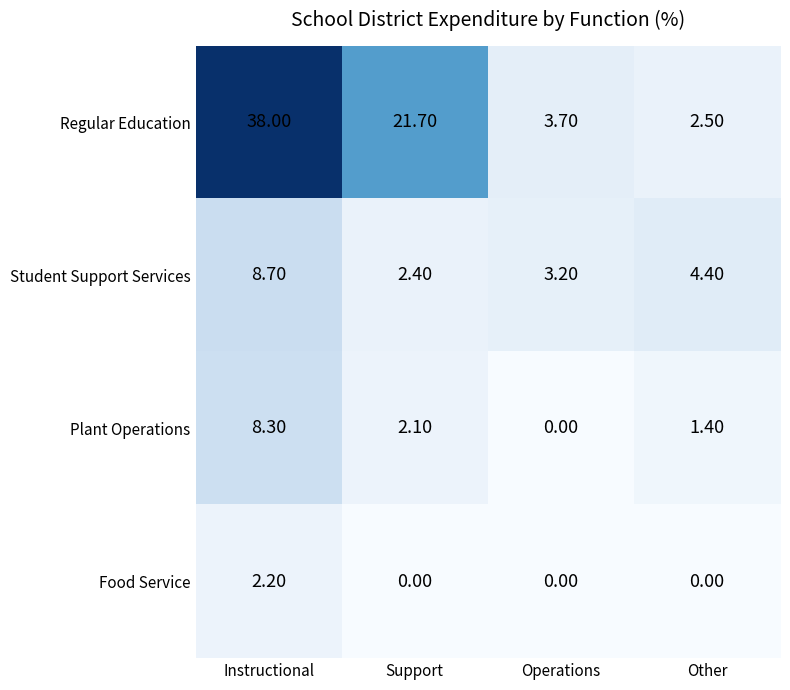

At how many categories does at least one series exceed 25?

1